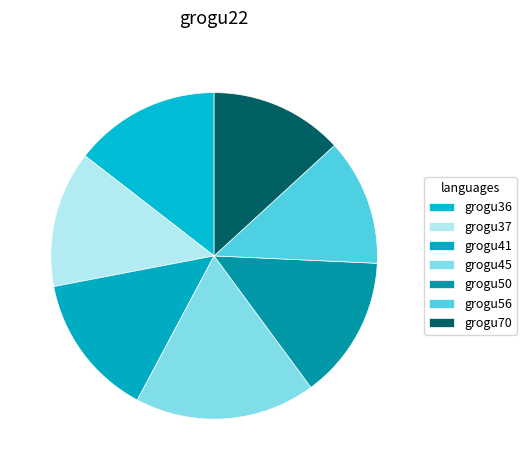

Which category has the smallest portion of the pie?

grogu56